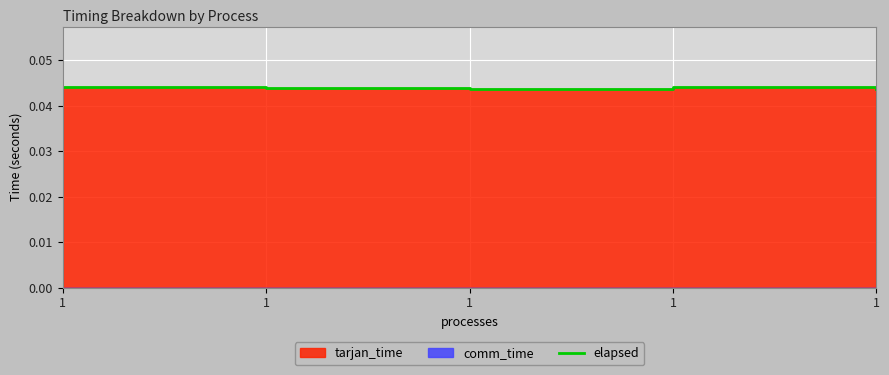

At which category does the data reach its first local valley?

1